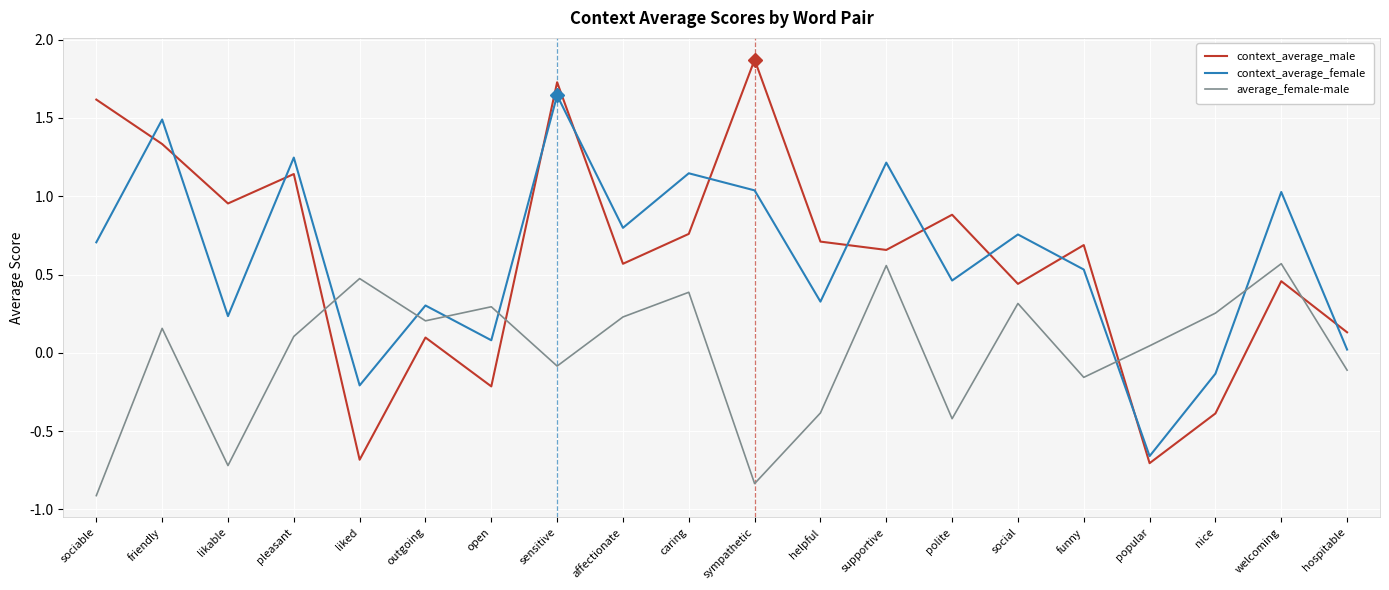

What is the difference between the maximum and minimum values in the context_average_female series?

2.3